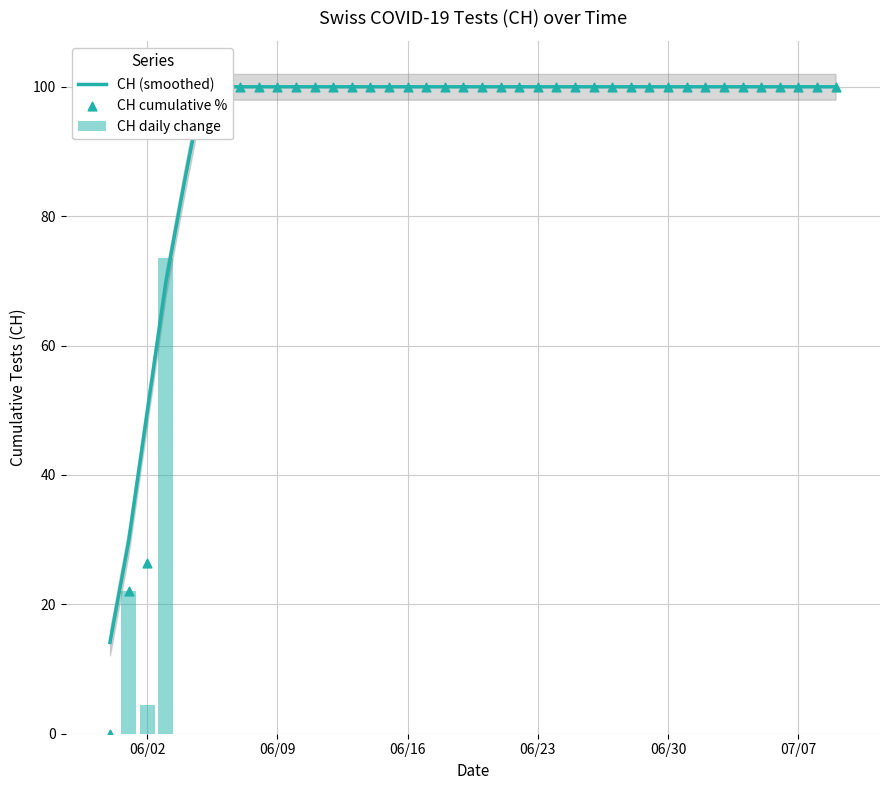

Which series has the widest spread of Y values?

CH cumulative %